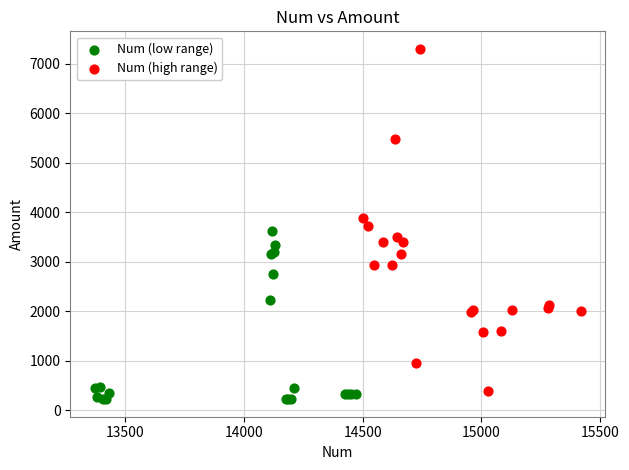

Which series contains the highest Y value?

Num (high range)